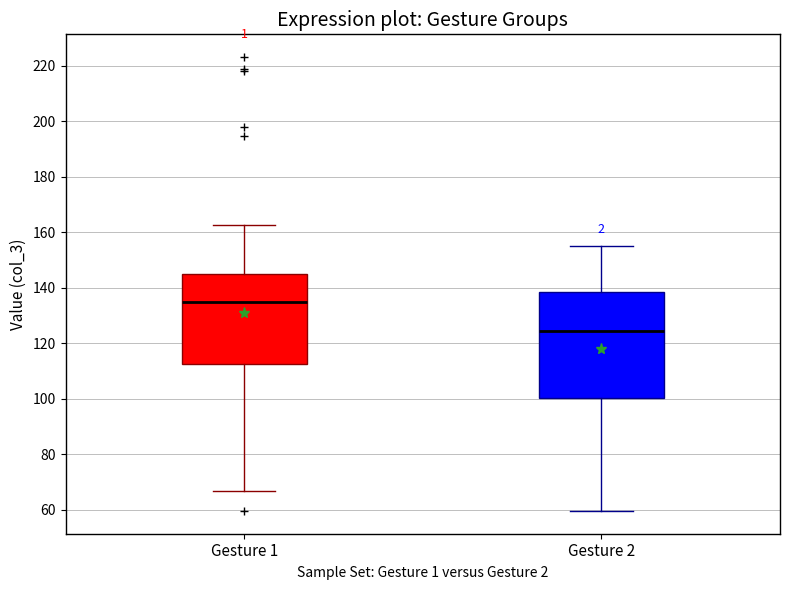

Which box's median line is the lowest?

Gesture 2